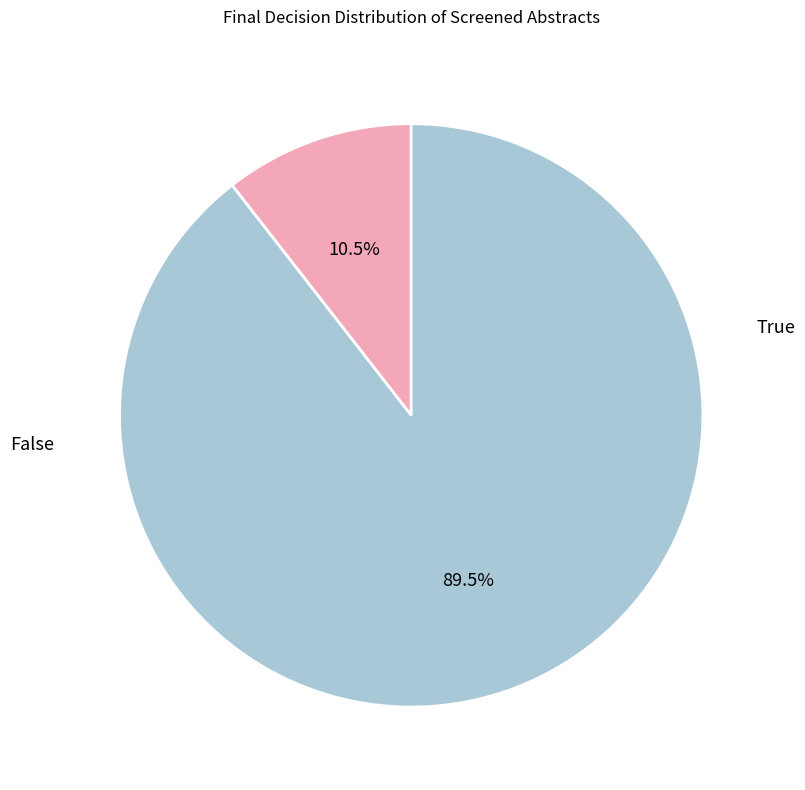

Does any single category account for the majority?

Yes